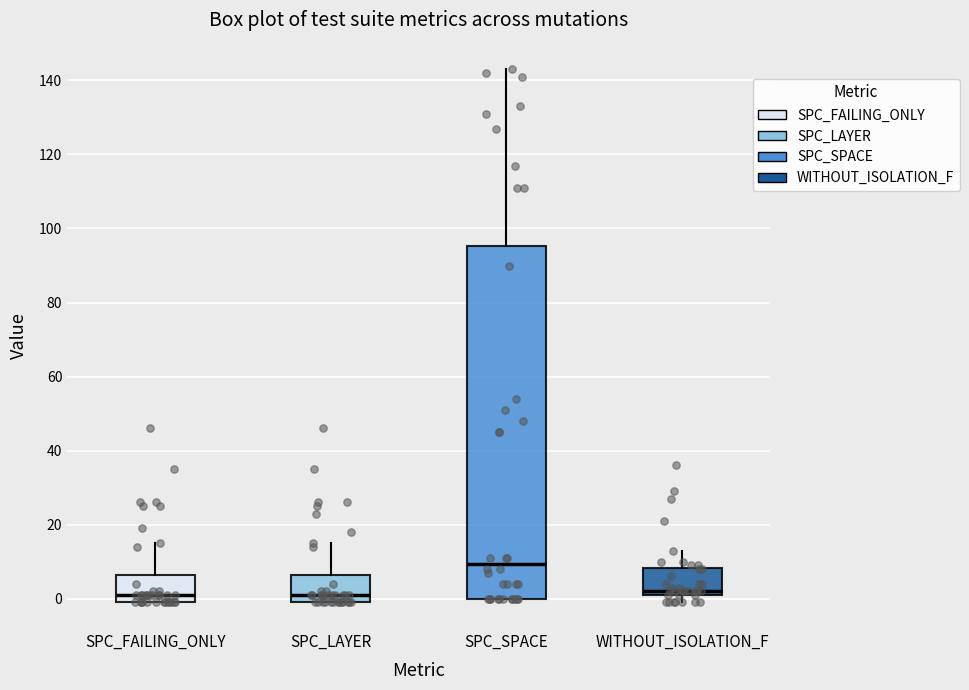

Reading left to right, transcribe this box plot: for each box, give where its median line is, the range the box spans, and where its two whiskers end, as read against the y-axis. The values are not printed on the chart, so give them approximately, as read against the axis.

SPC_FAILING_ONLY: median 2, box 0 to 6, whiskers 0 to 16
SPC_LAYER: median 2, box 0 to 6, whiskers 0 to 16
SPC_SPACE: median 10, box 0 to 96, whiskers 0 to 144
WITHOUT_ISOLATION_F: median 2 (just above the box's lower edge), box 2 to 8, whiskers 0 to 14